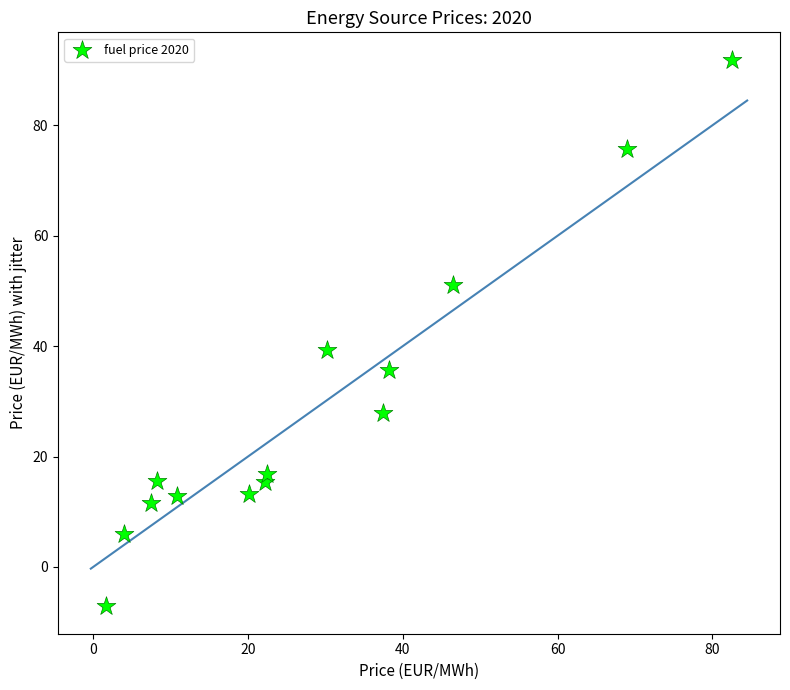

What Y value in the scatter plot is closest to 42?

39.3